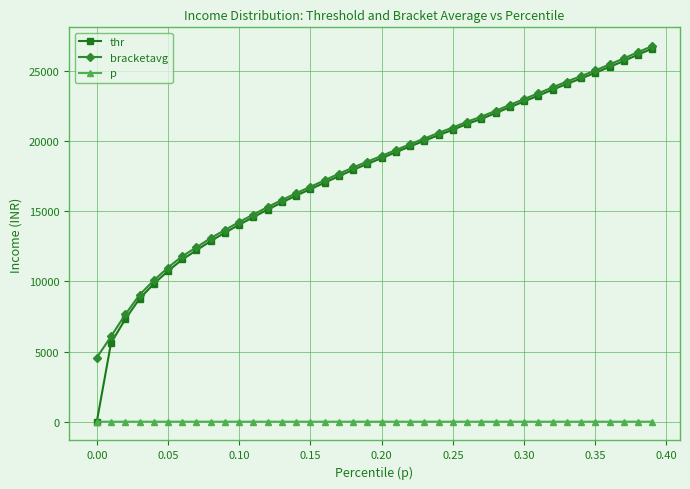

Which series has the widest spread of values?

thr